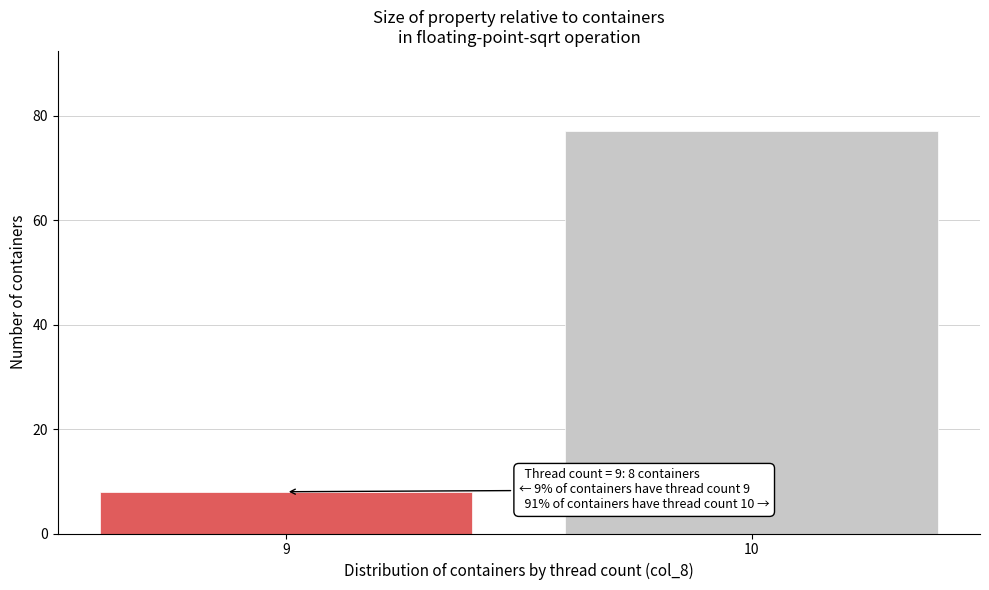

Reading left to right, list all the values displayed in this chart.

9=8	10=77